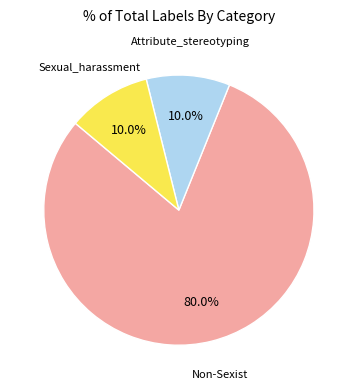

Is there any slice that represents more than half of the pie?

Yes